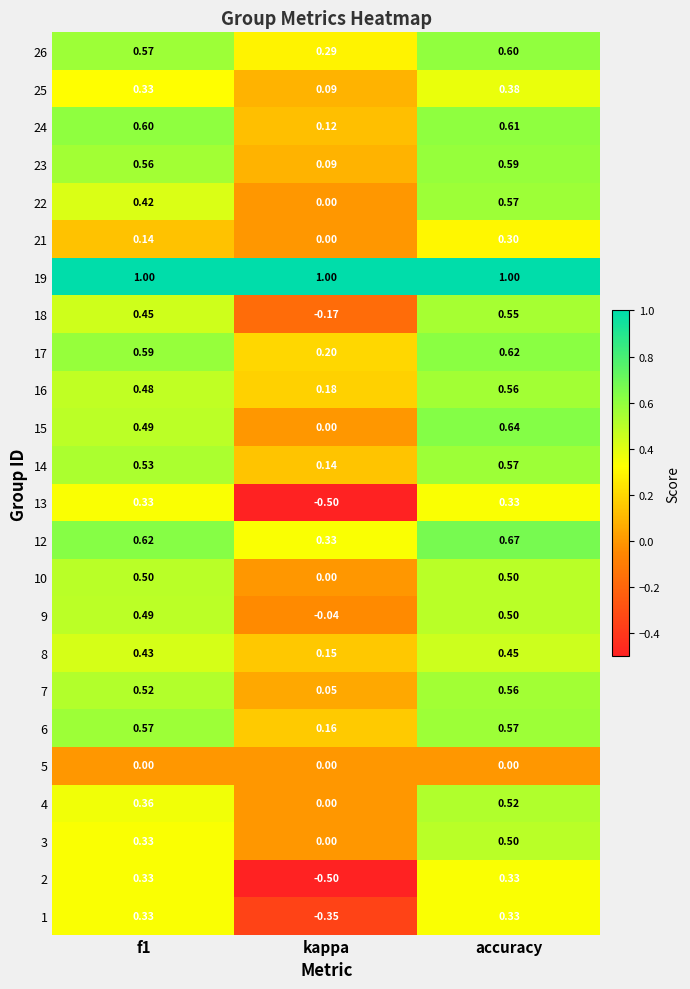

At which category is the sum across all series the highest?

accuracy